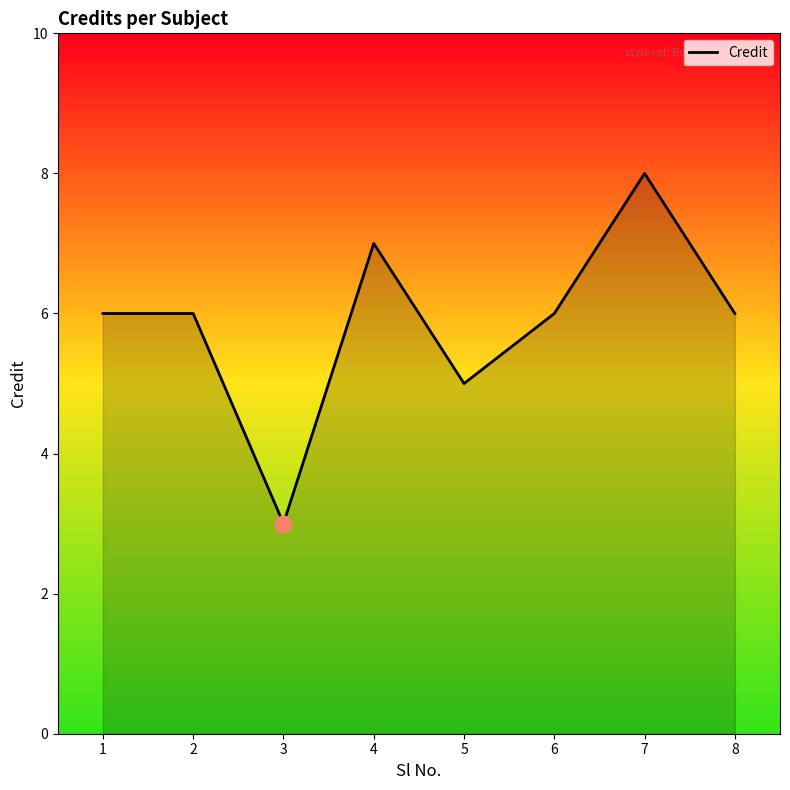

Reading right to left, list all the values displayed in this chart.

6	8	6	5	7	3	6	6